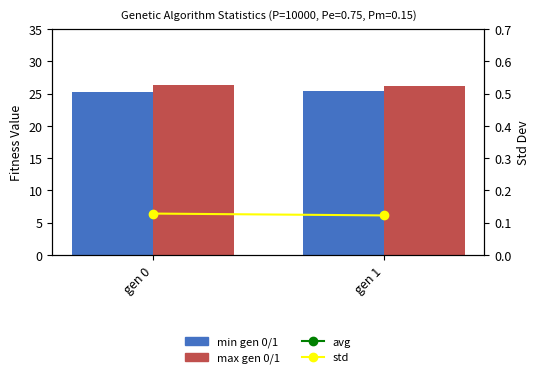

Count the avg (normalized) values in the range 25 to 26.

2